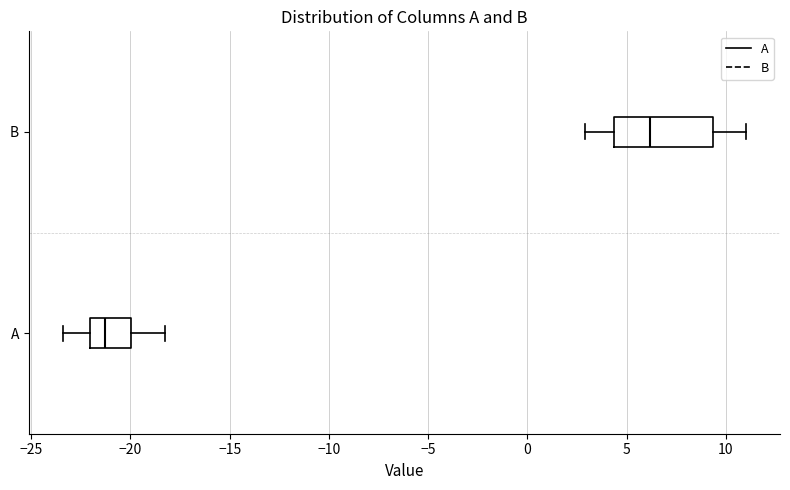

Where does the median line of the box for A sit on the x-axis? The values are not printed on the chart, so give them approximately, as read against the axis.

-21.5